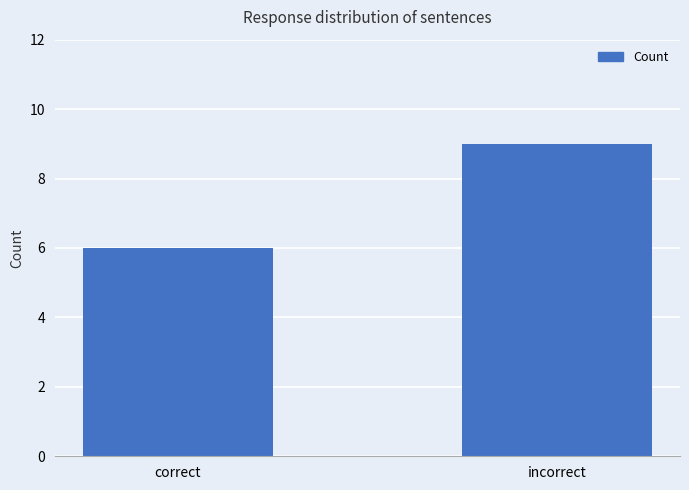

What is the approximate value at correct?

6